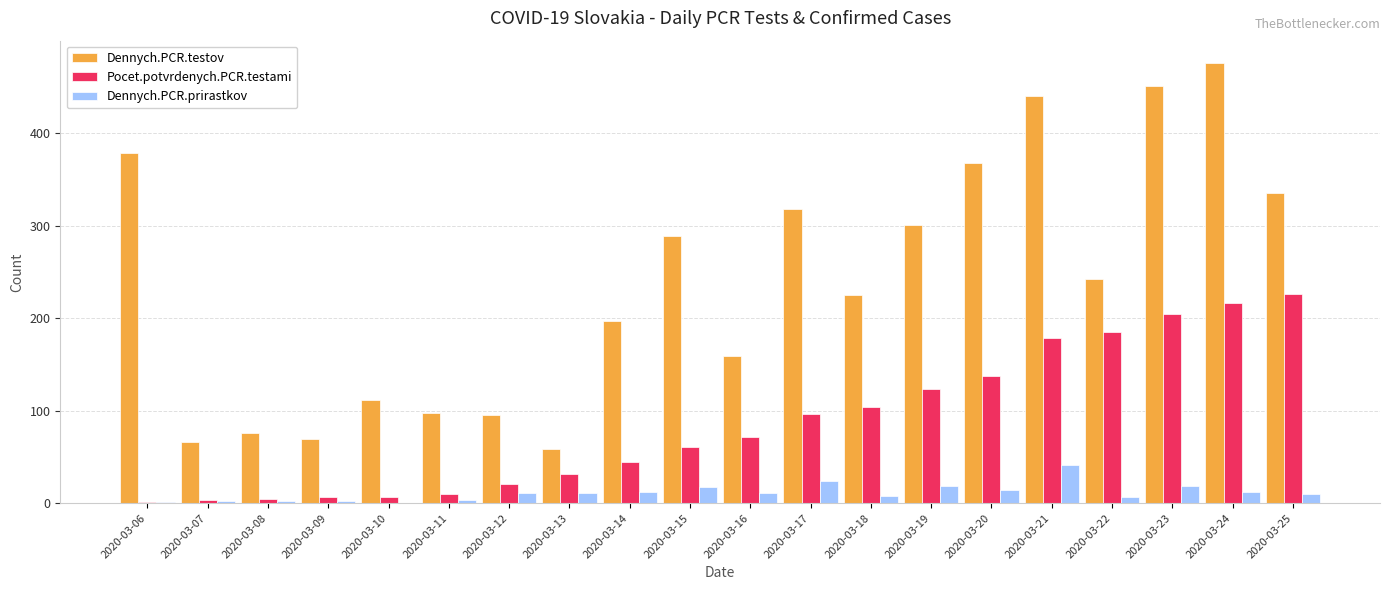

Which series has the widest spread of values?

Dennych.PCR.testov